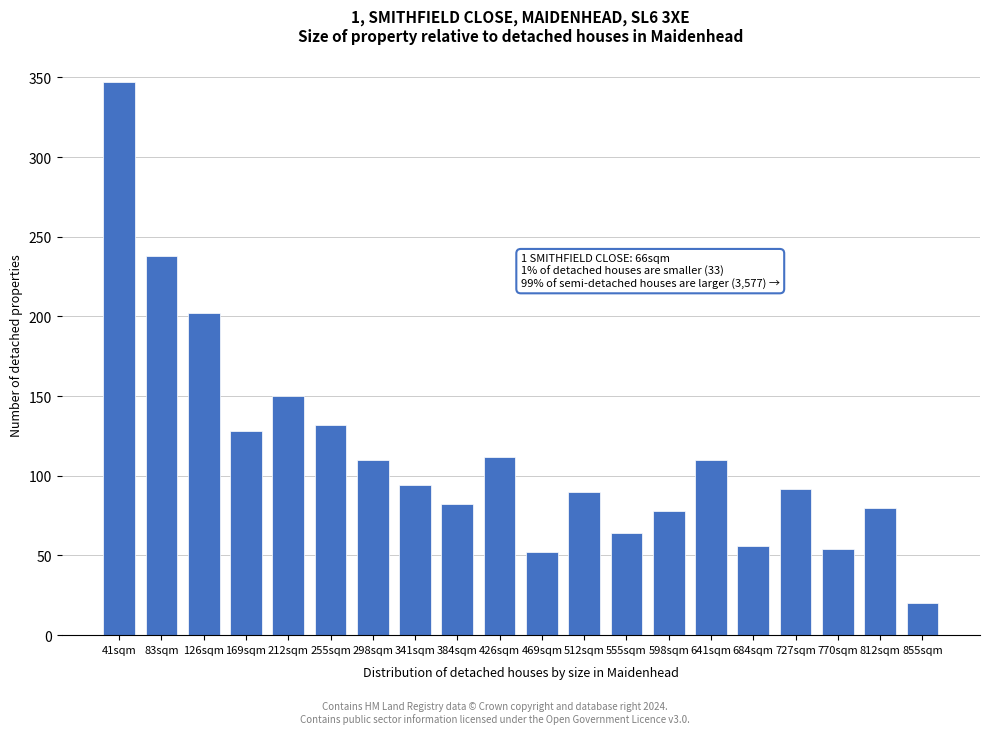

Reading left to right, list all the values displayed in this chart.

41sqm=347	83sqm=238	126sqm=202	169sqm=128	212sqm=150	255sqm=132	298sqm=110	341sqm=94	384sqm=82	426sqm=112	469sqm=52	512sqm=90	555sqm=64	598sqm=78	641sqm=110	684sqm=56	727sqm=92	770sqm=54	812sqm=80	855sqm=20